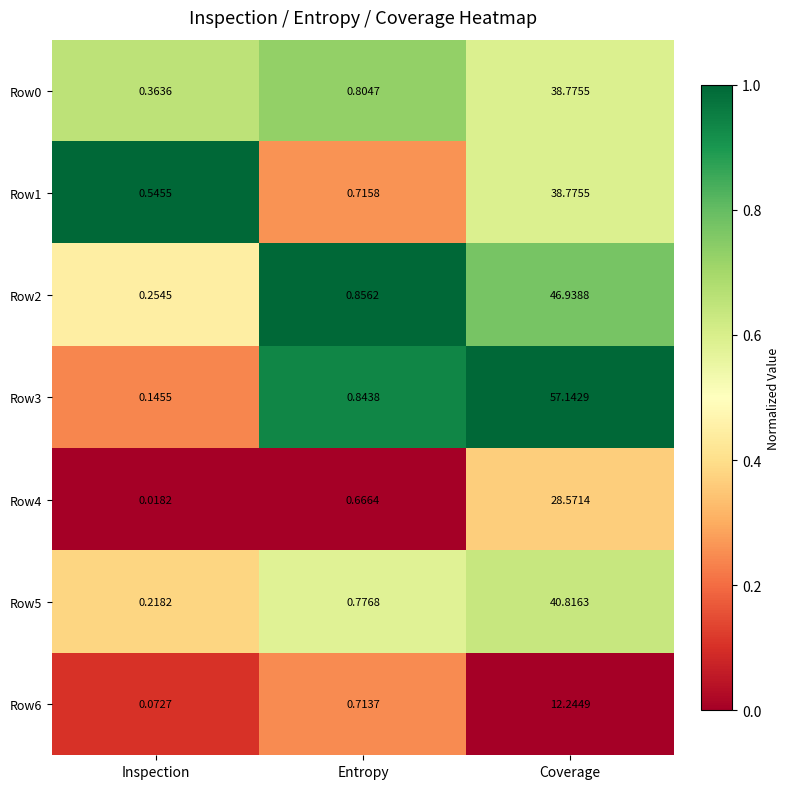

Which series has the largest range (max minus min)?

Row3